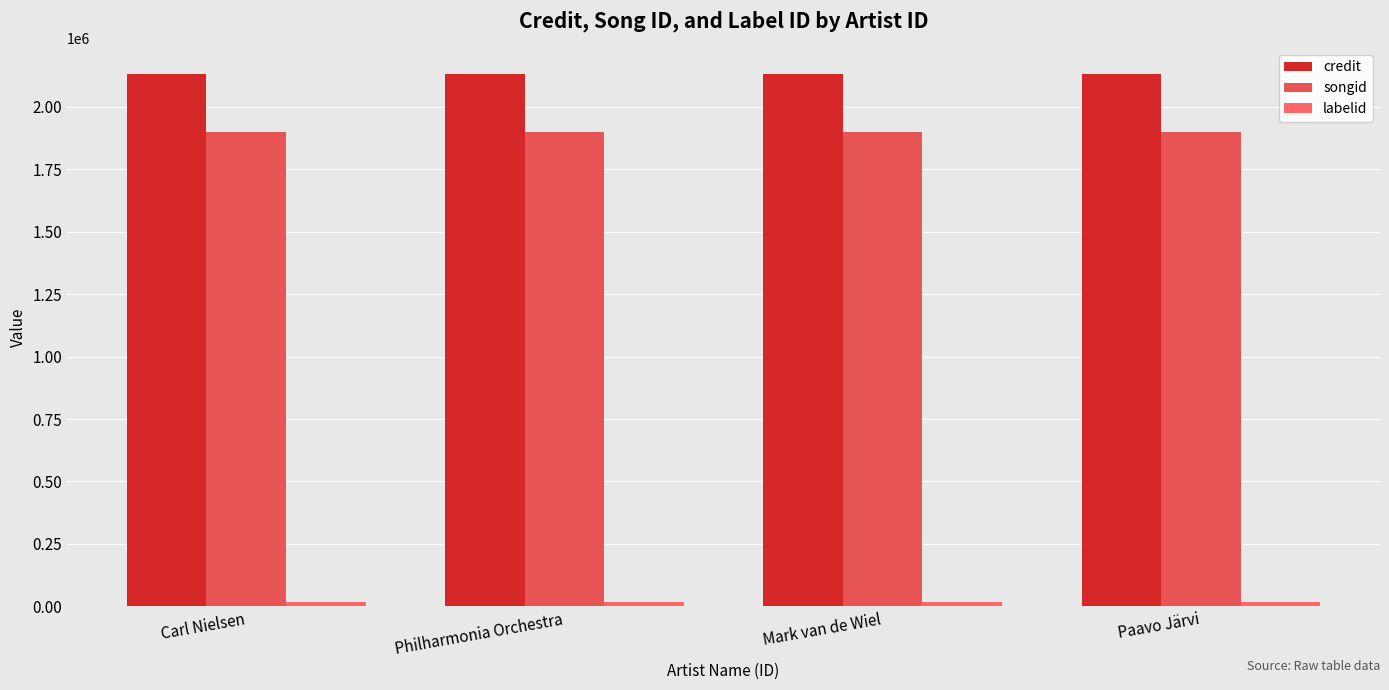

Rank the categories by credit value from highest to lowest.

Carl Nielsen, Philharmonia Orchestra, Mark van de Wiel, Paavo Järvi